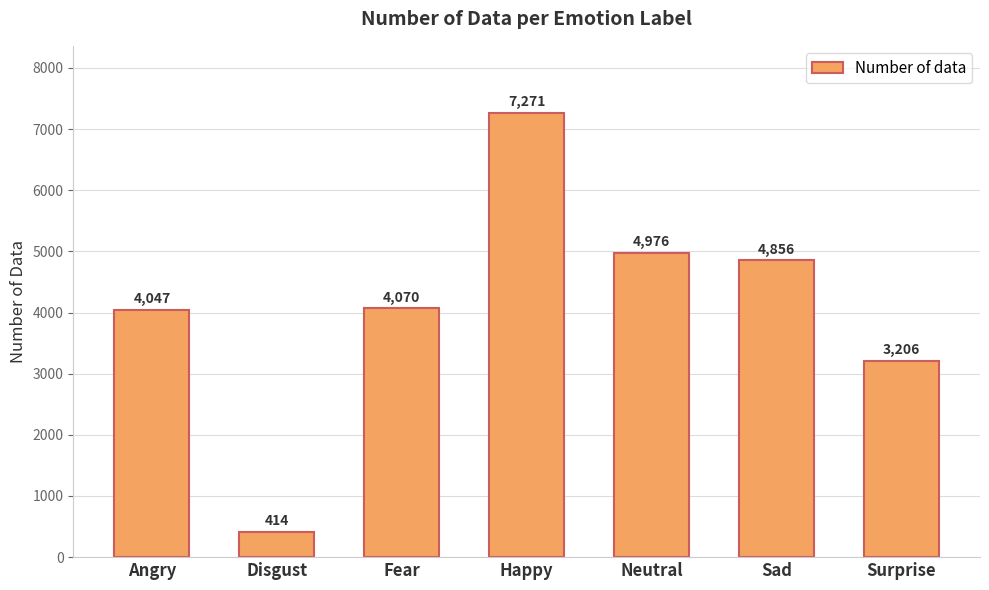

What is the greatest value displayed?

7271